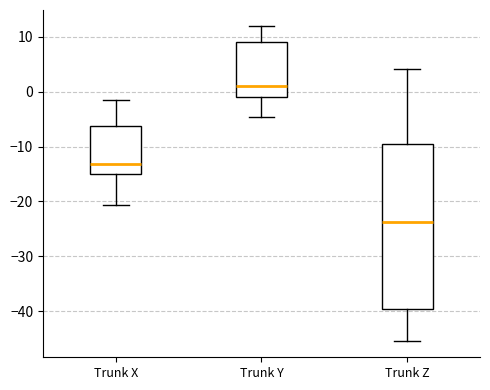

Where does the median line of the box for Trunk X sit on the y-axis? The values are not printed on the chart, so give them approximately, as read against the axis.

-13